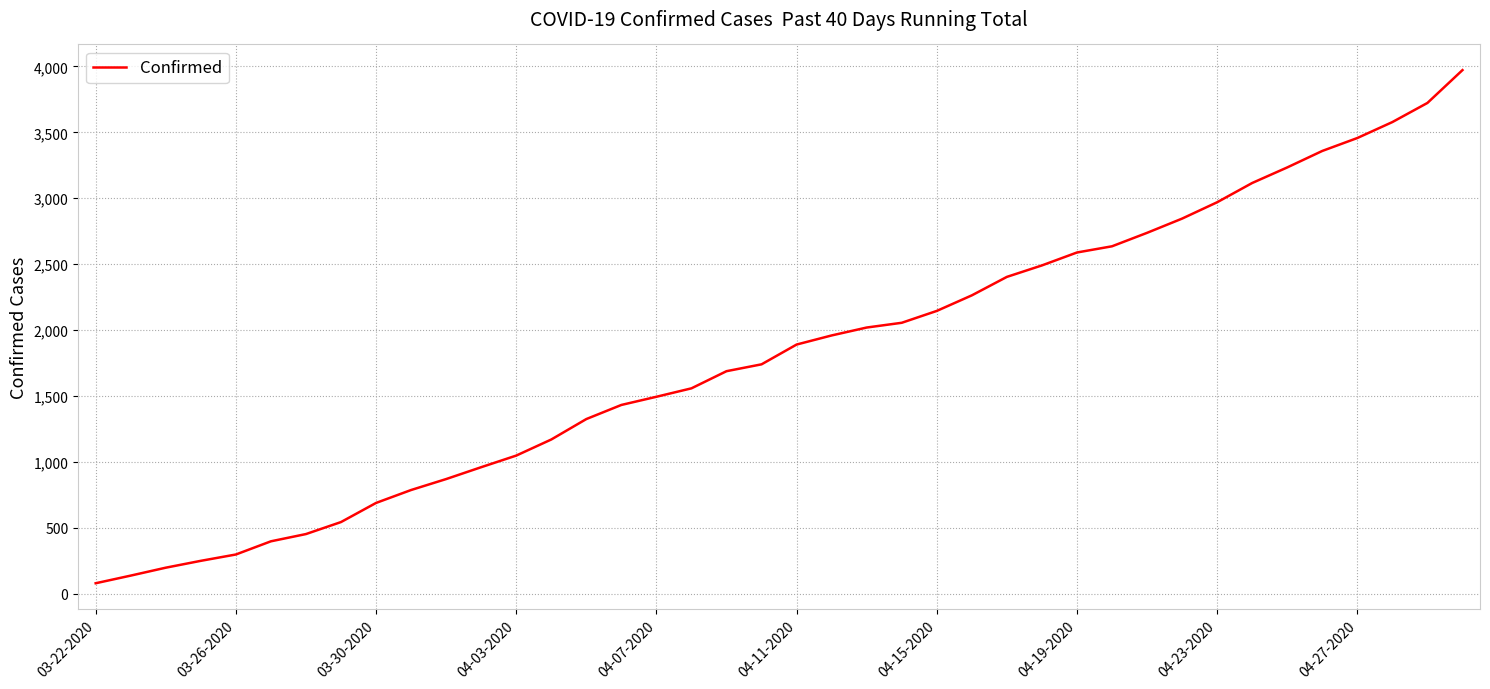

What is the greatest value displayed?

3972